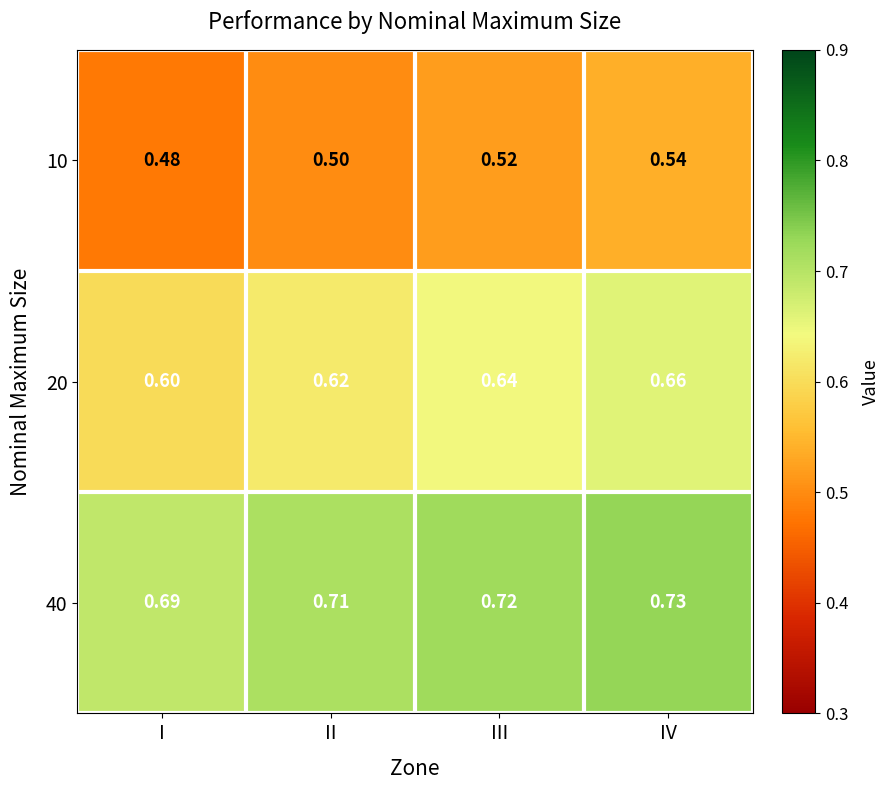

Which category has the highest value across all series?

IV